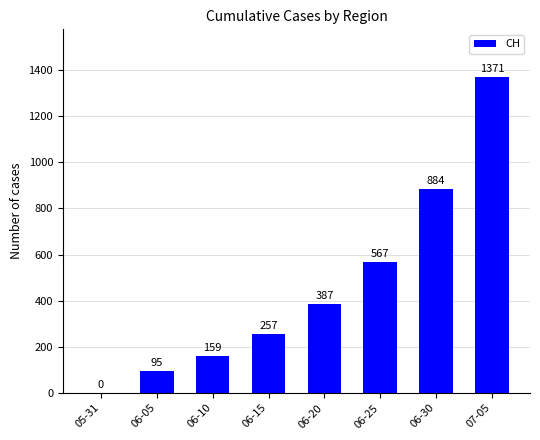

Are the bars grouped side by side (vs. stacked)?

No